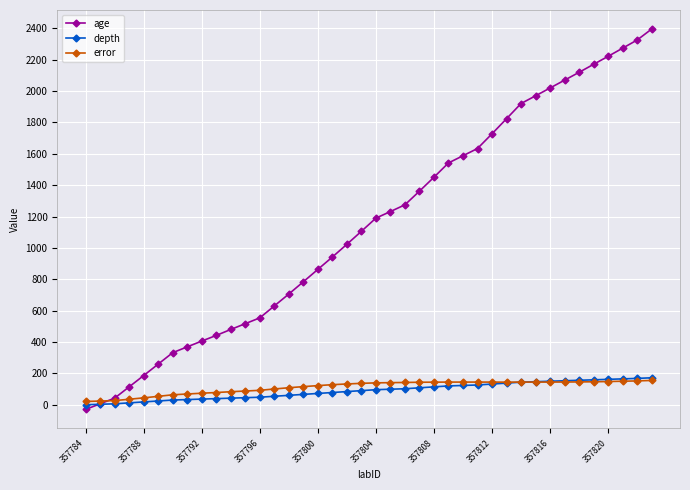

What is the greatest value displayed?

2396.0